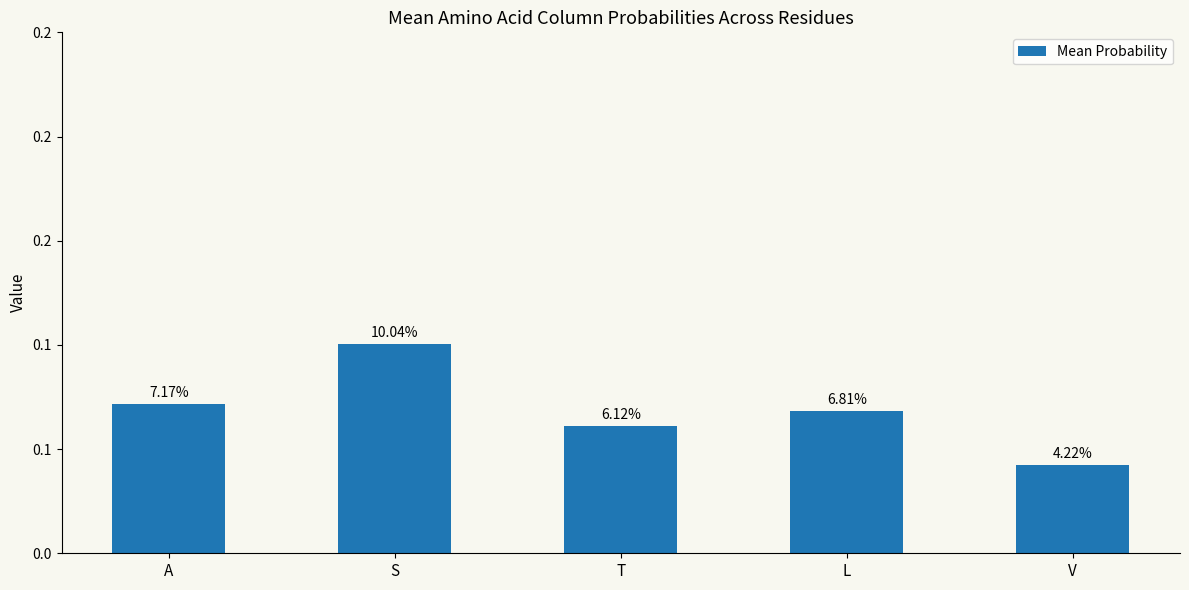

True or false: the data shows 0.1 at L.

False